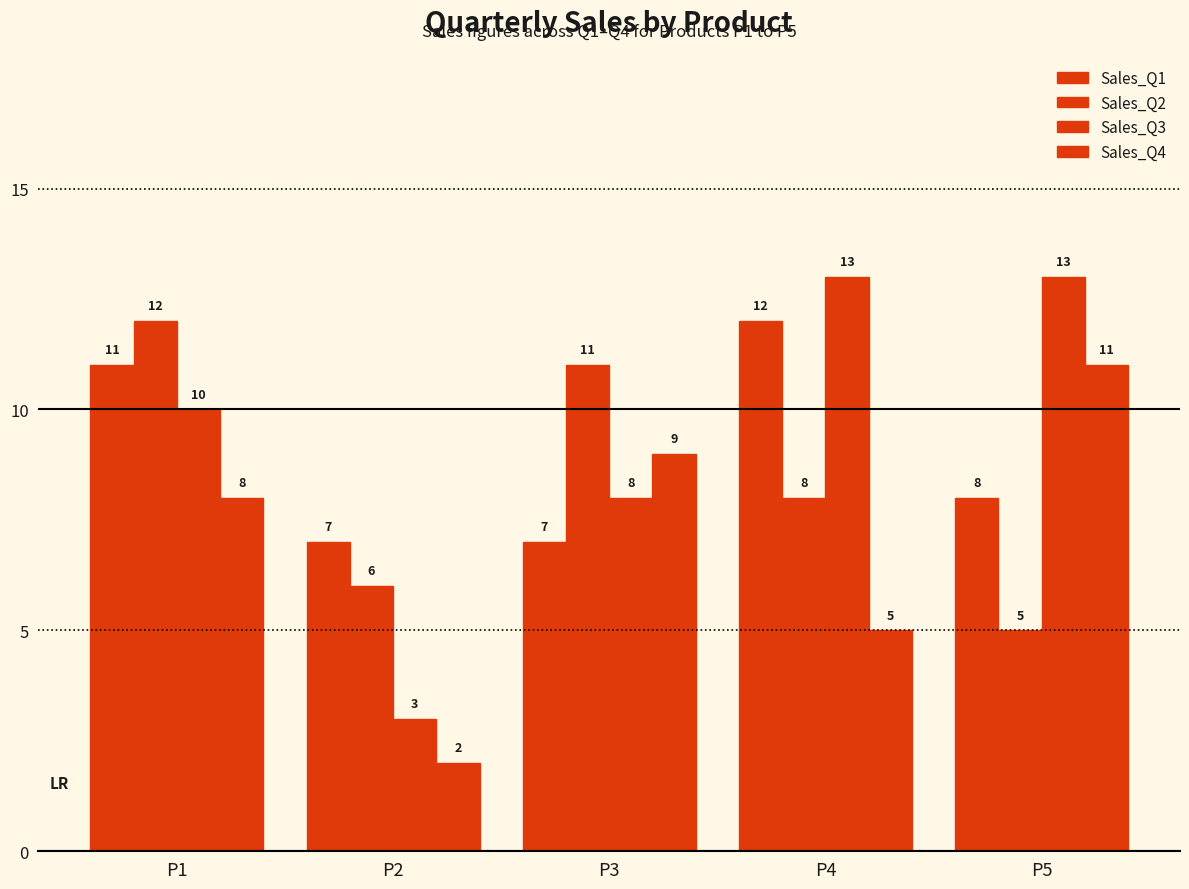

How many bars are there in each group?

4